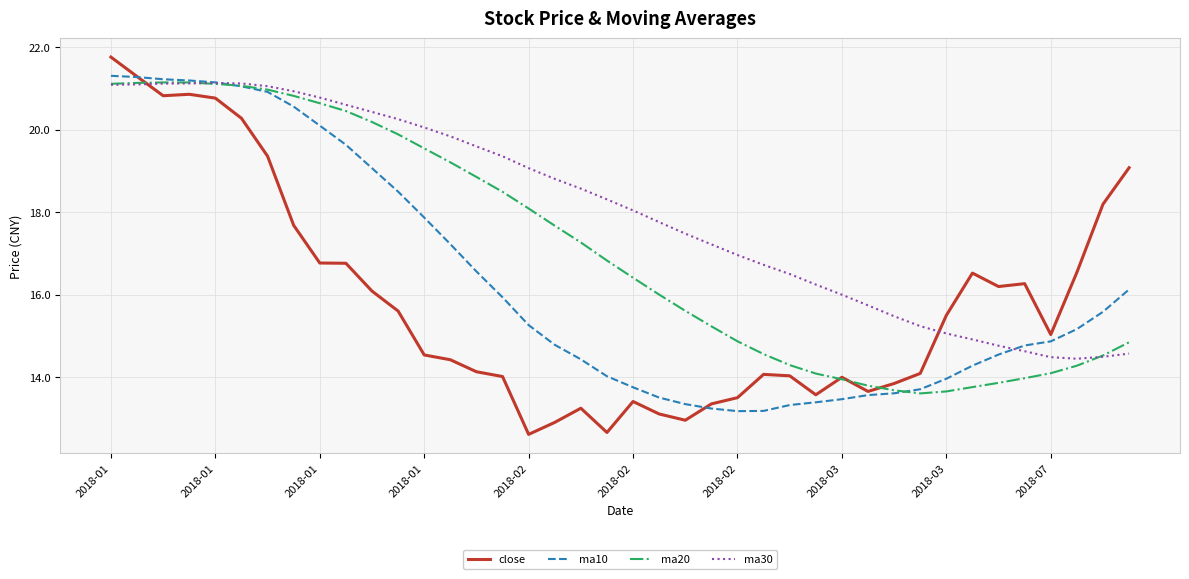

What is the lowest value of the ma10 series?

13.2